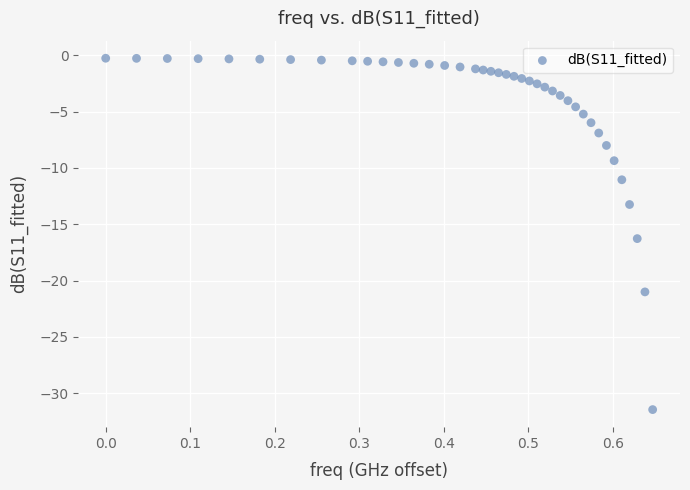

What Y value in the scatter plot is closest to -15?

-16.3